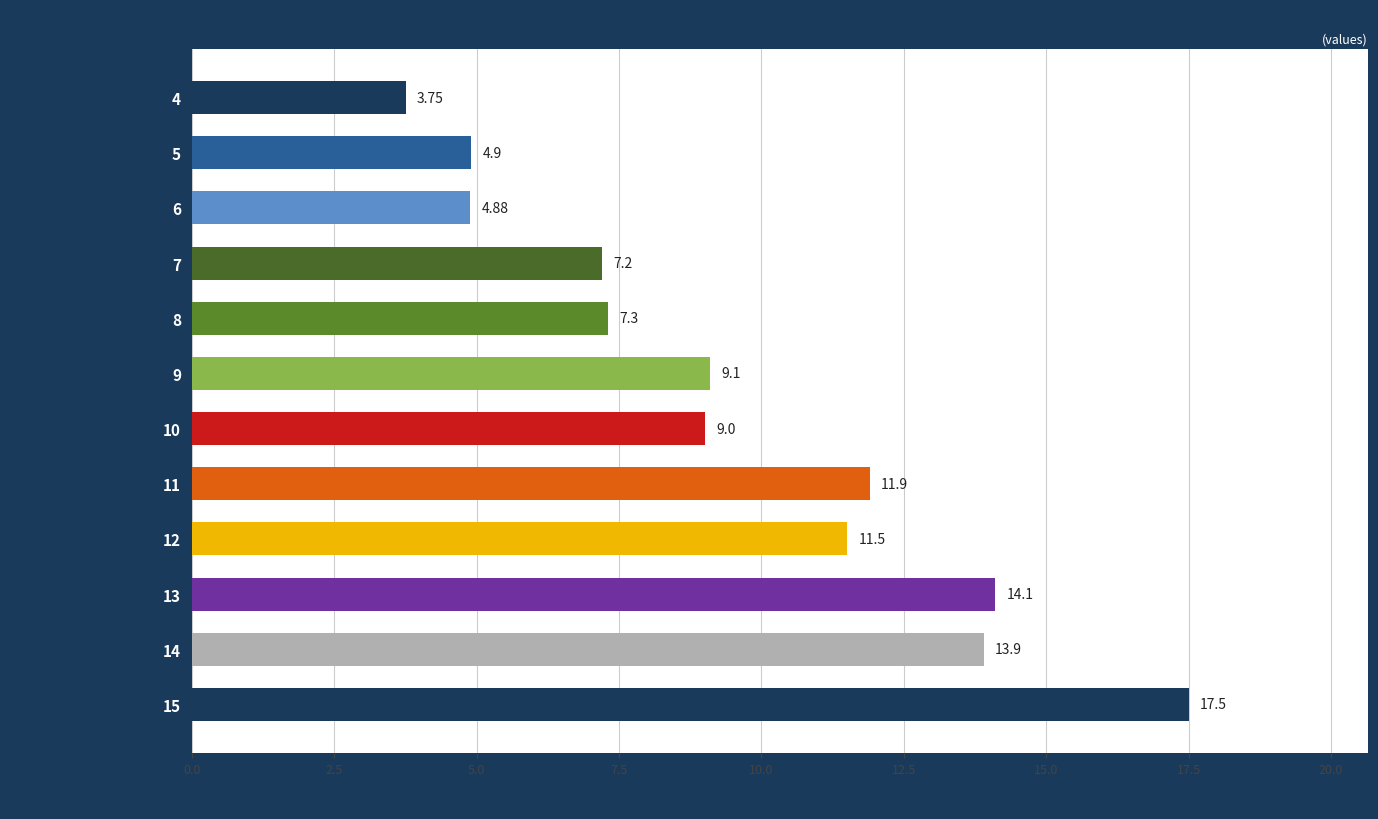

What is the difference between the second highest and second lowest values?

9.2